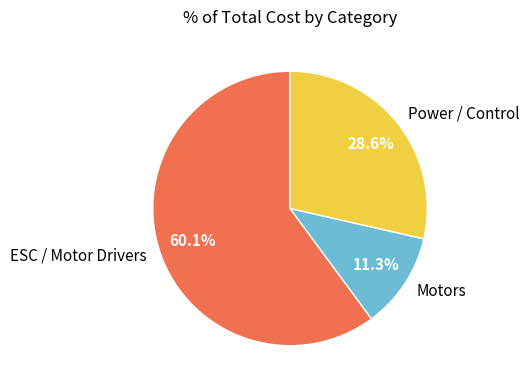

Is there a majority slice in this chart?

Yes